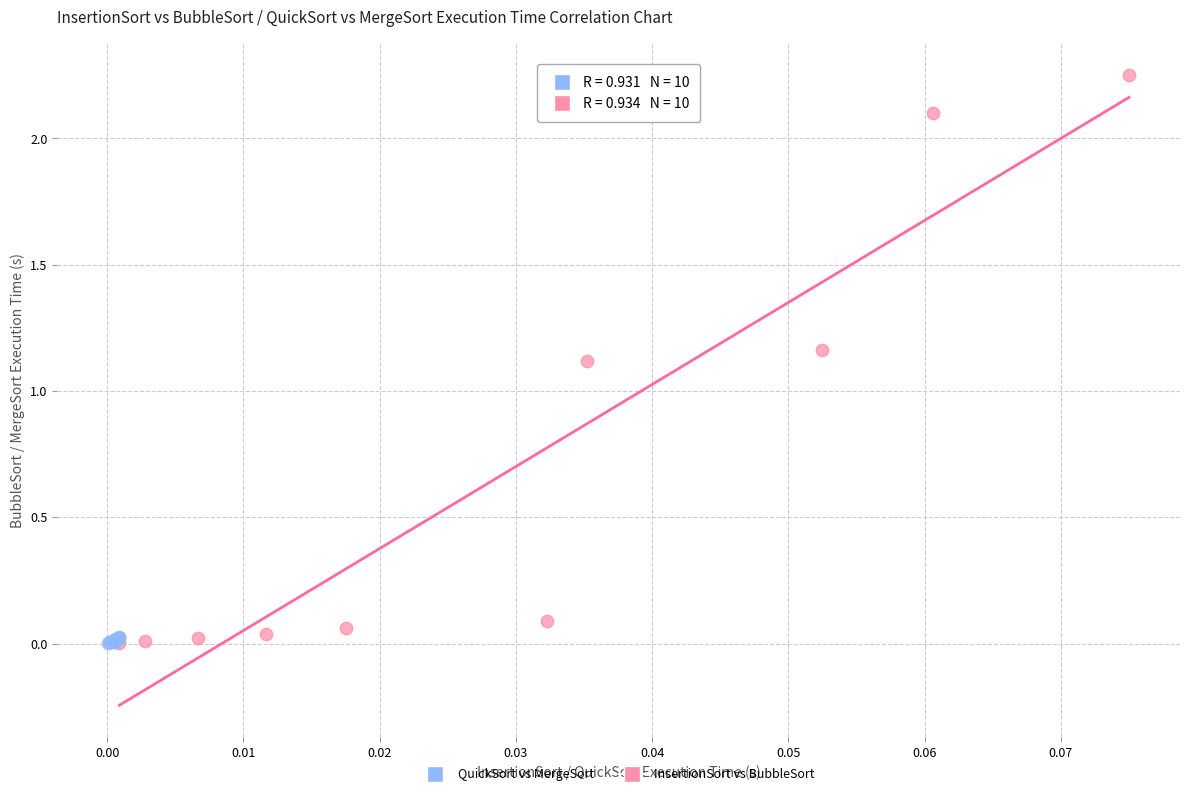

Which series has the widest spread of Y values?

InsertionSort vs BubbleSort